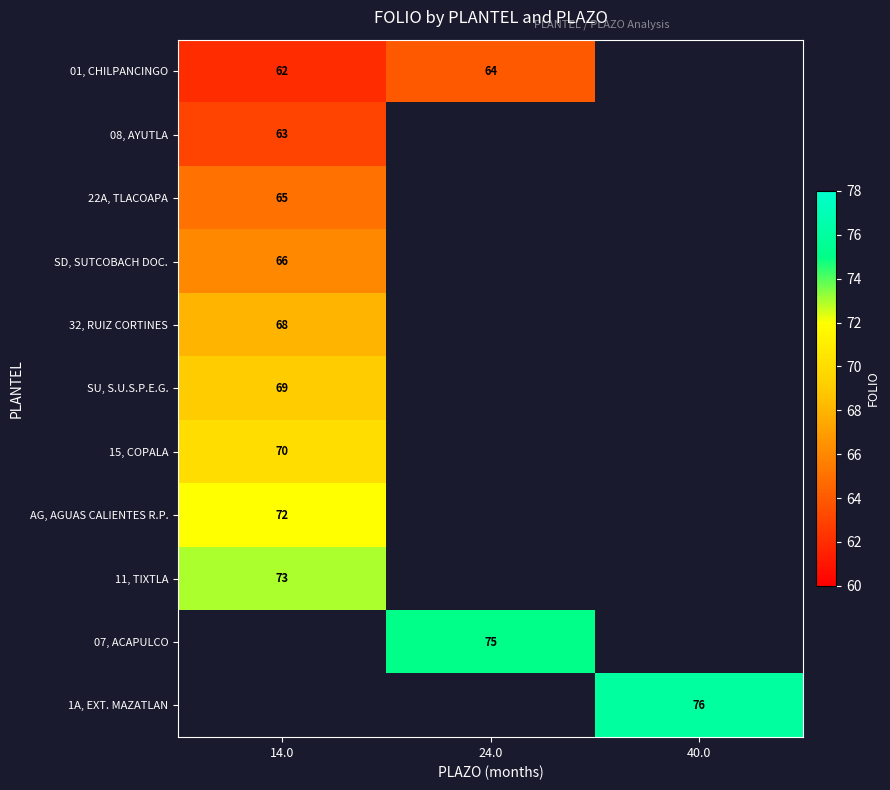

The SU, S.U.S.P.E.G. series shows 69 at 14.0. True or false?

True